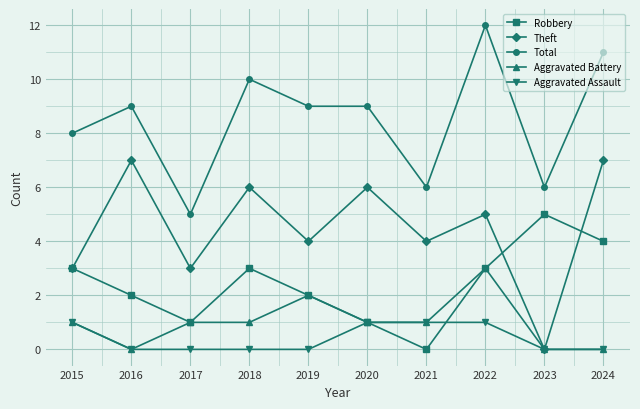

How many lines are shown in the chart?

5